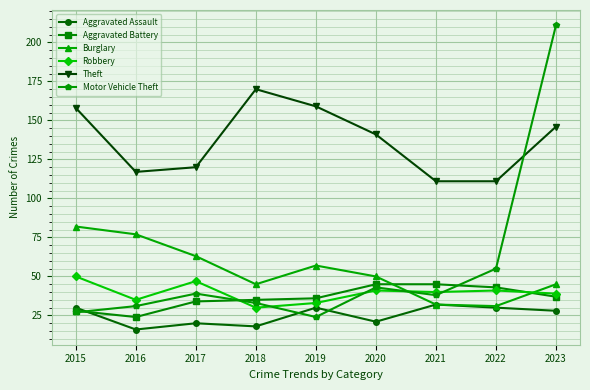

What is the minimum value shown in the chart?

16